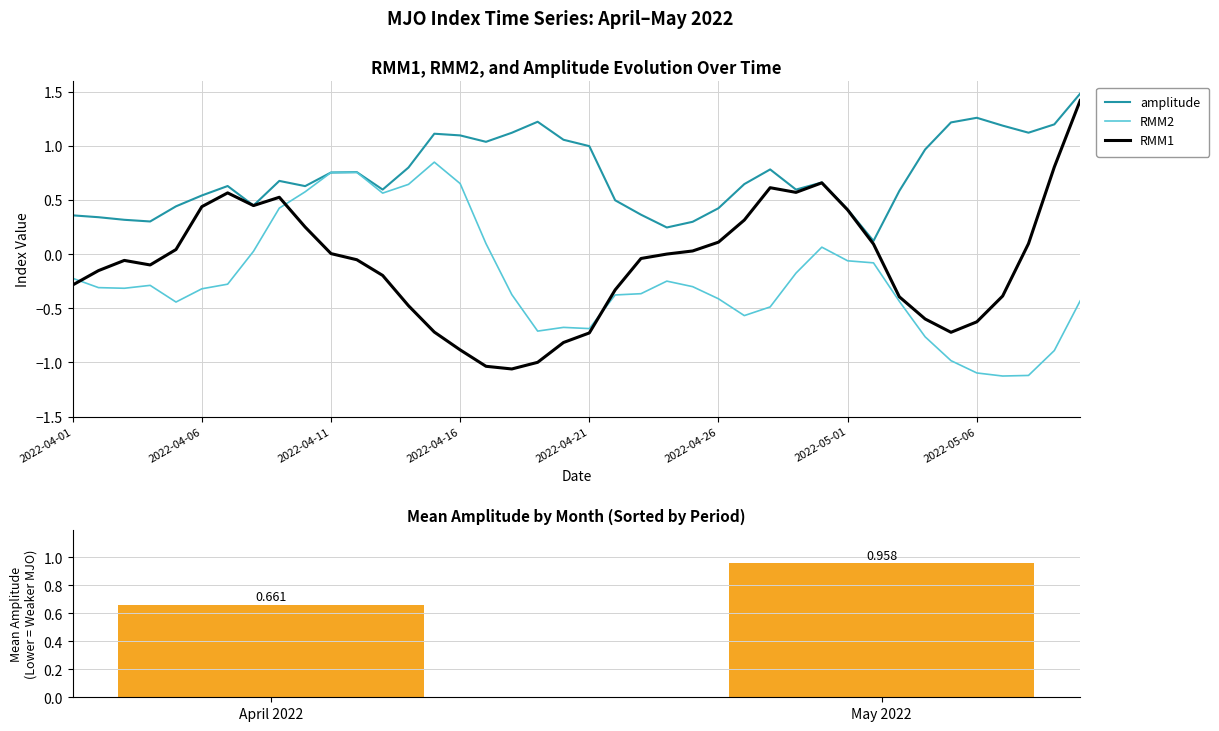

Which series has the largest total across all categories?

amplitude